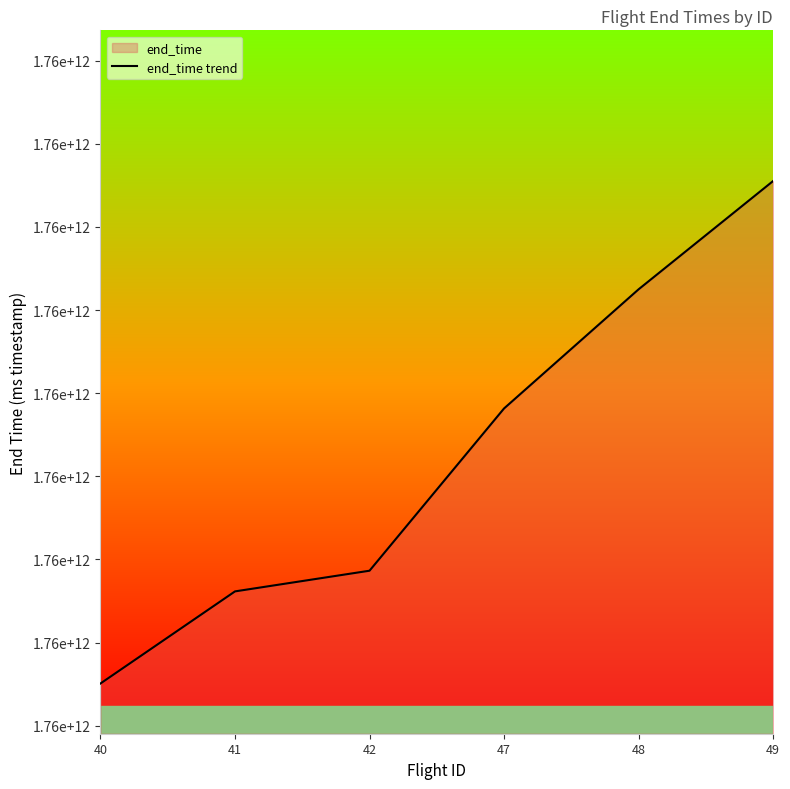

How many lines are shown in the chart?

1